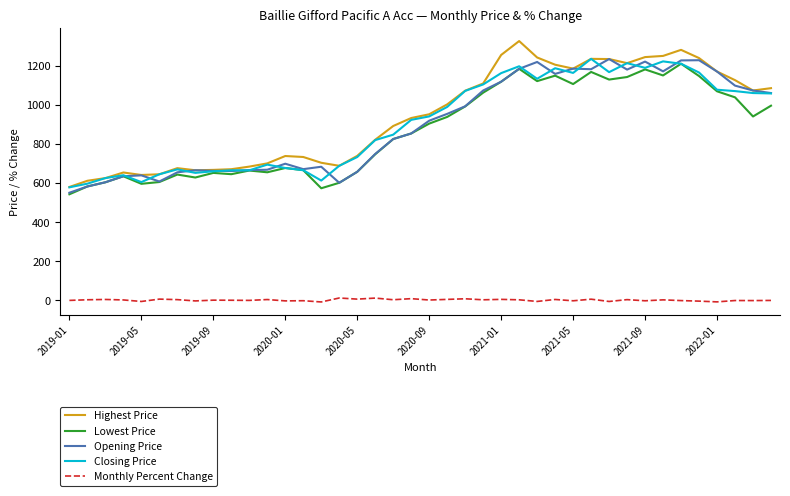

True or false: Monthly Percent Change and Opening Price intersect in this chart.

False